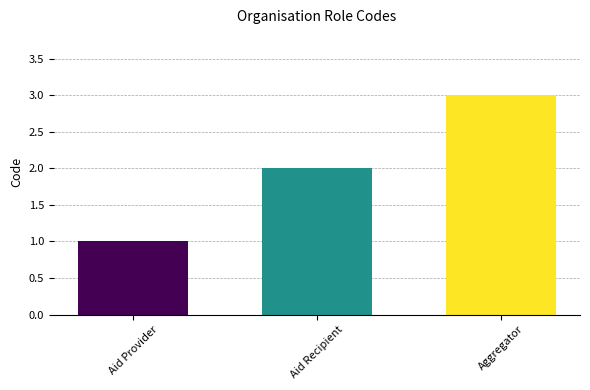

Rank the categories by value from lowest to highest.

Aid Provider, Aid Recipient, Aggregator